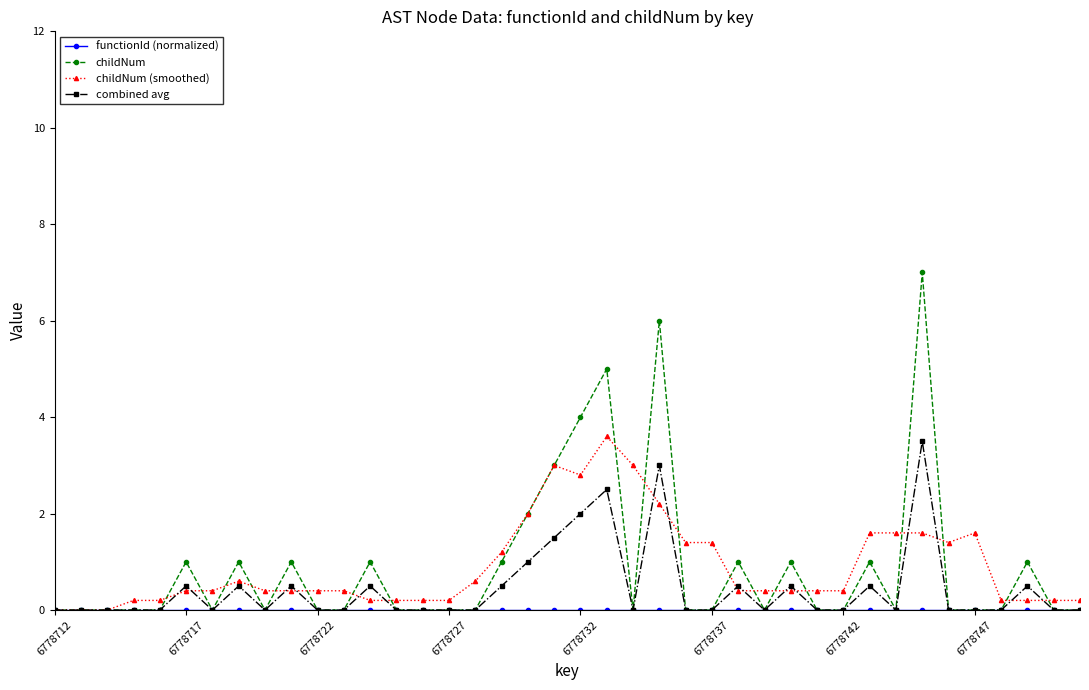

In childNum, how many points are higher than both neighbors (excluding endpoints)?

11